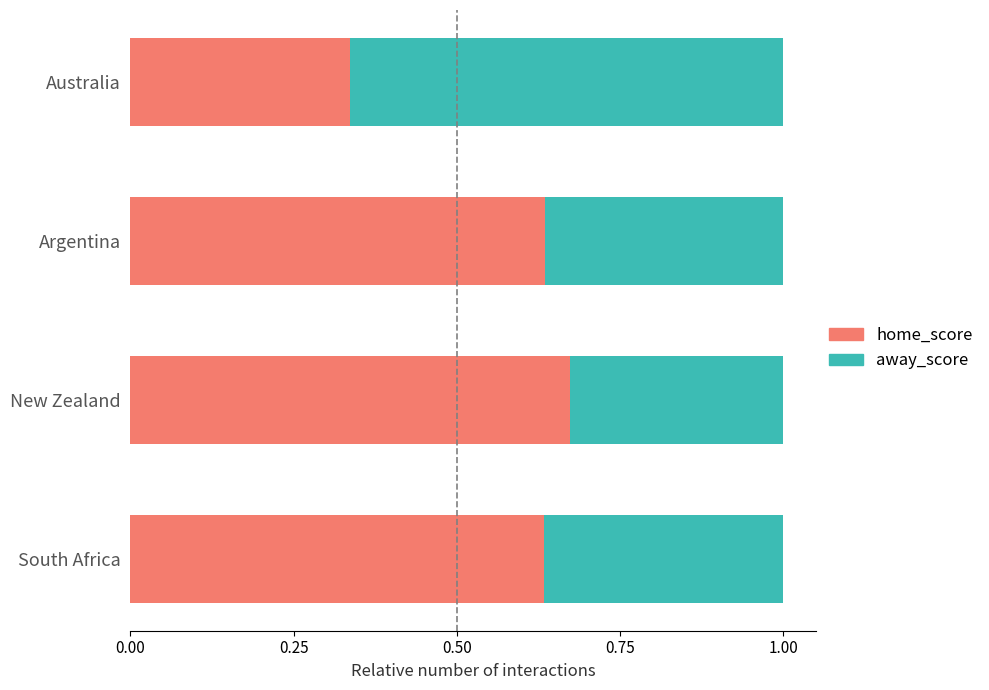

Count the number of data series in this chart.

2